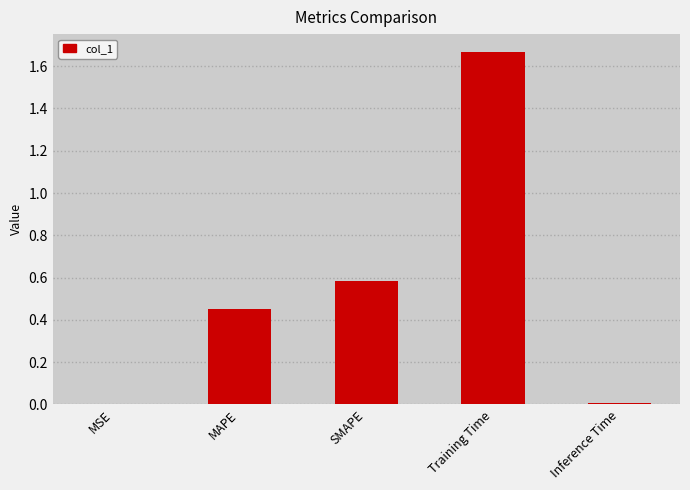

Which label corresponds to the largest value in the chart?

Training Time